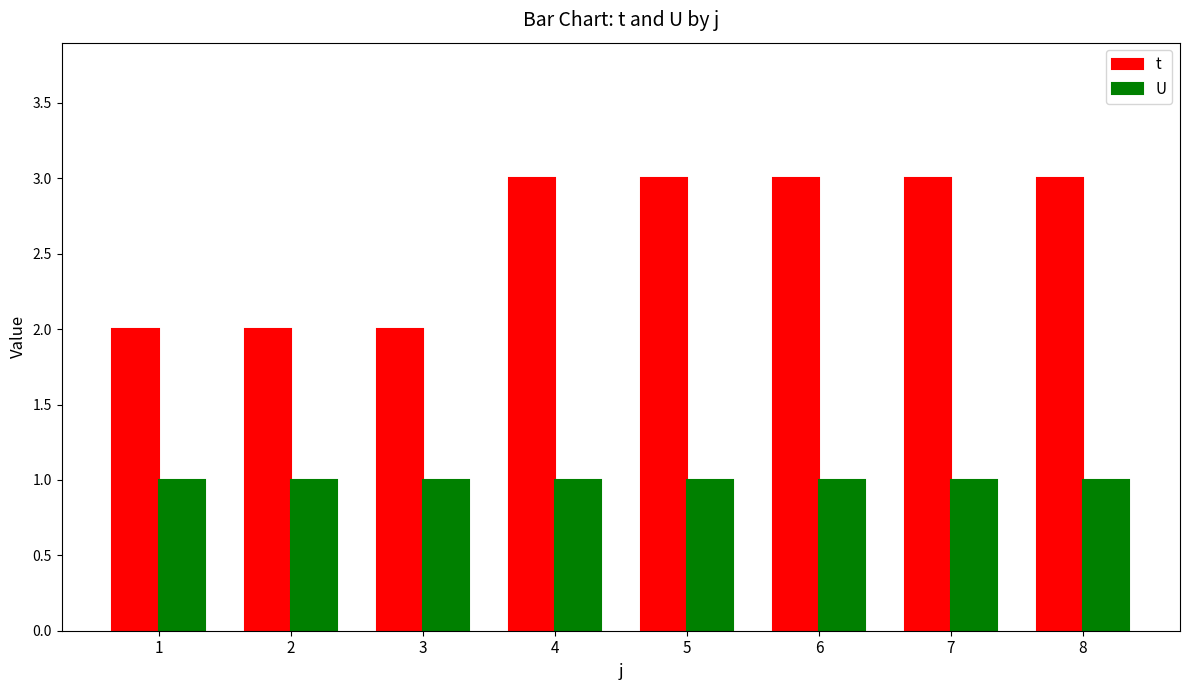

Between 1 and 7, which series saw the biggest shift?

t